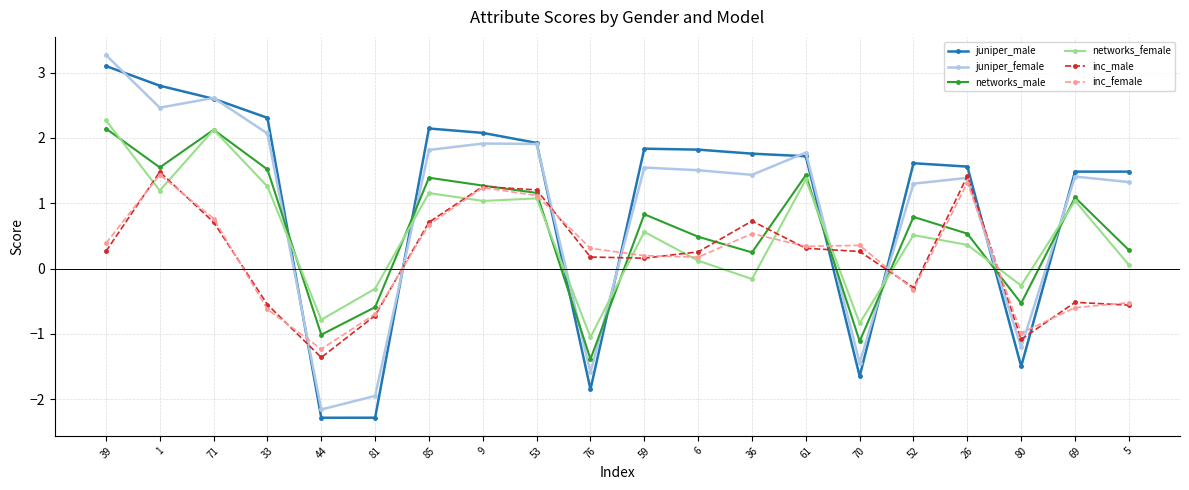

What is the difference between the networks_male values at 26 and 81?

1.1